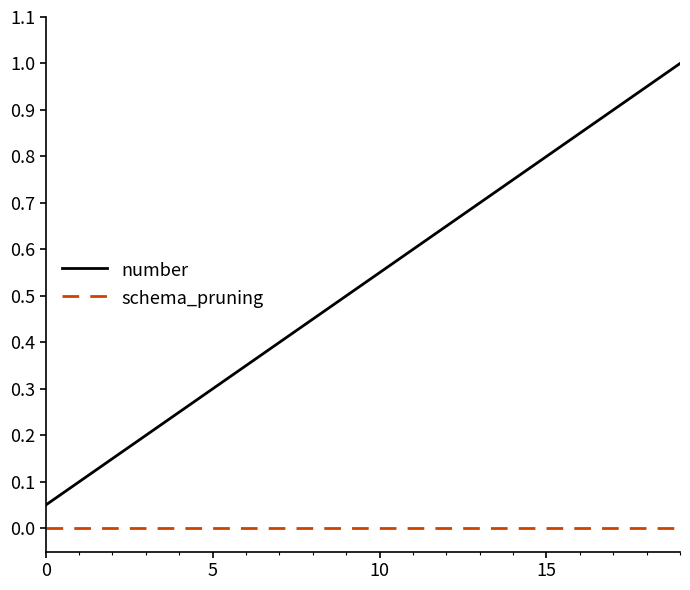

Which series has the largest range (max minus min)?

number